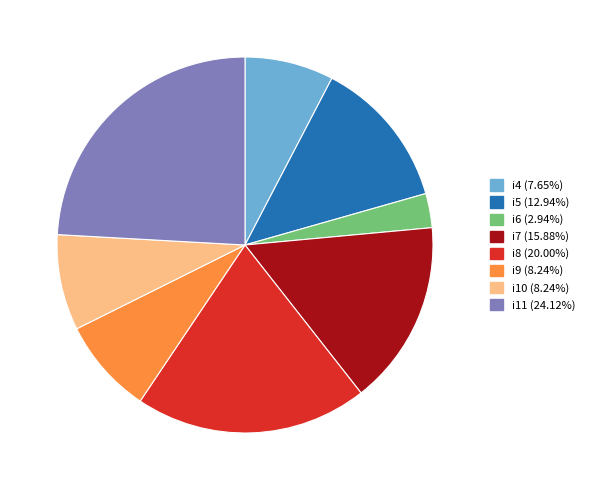

Does any single category account for the majority?

No